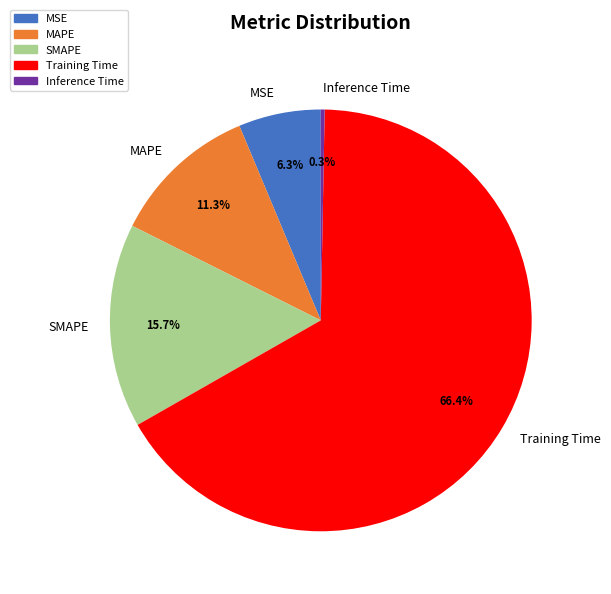

Which category has the smallest portion of the pie?

Inference Time